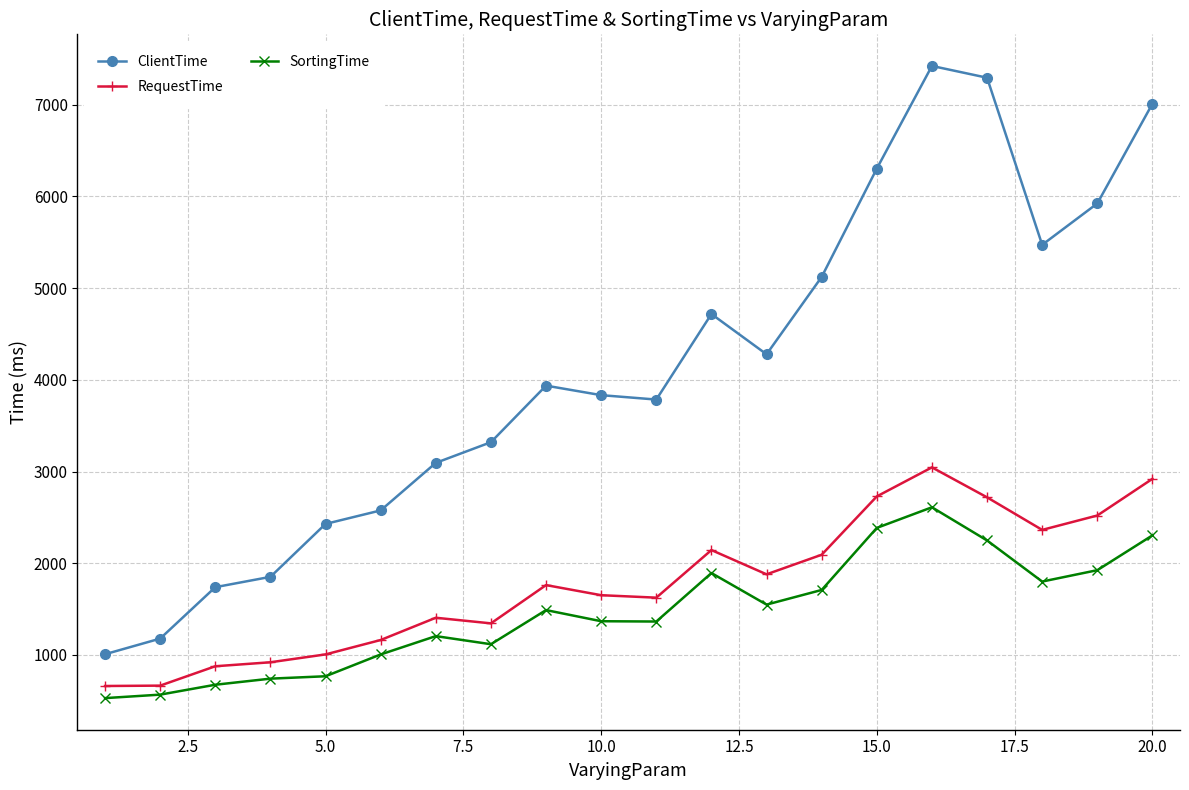

True or false: RequestTime has more than 1 points higher than both neighbors.

True